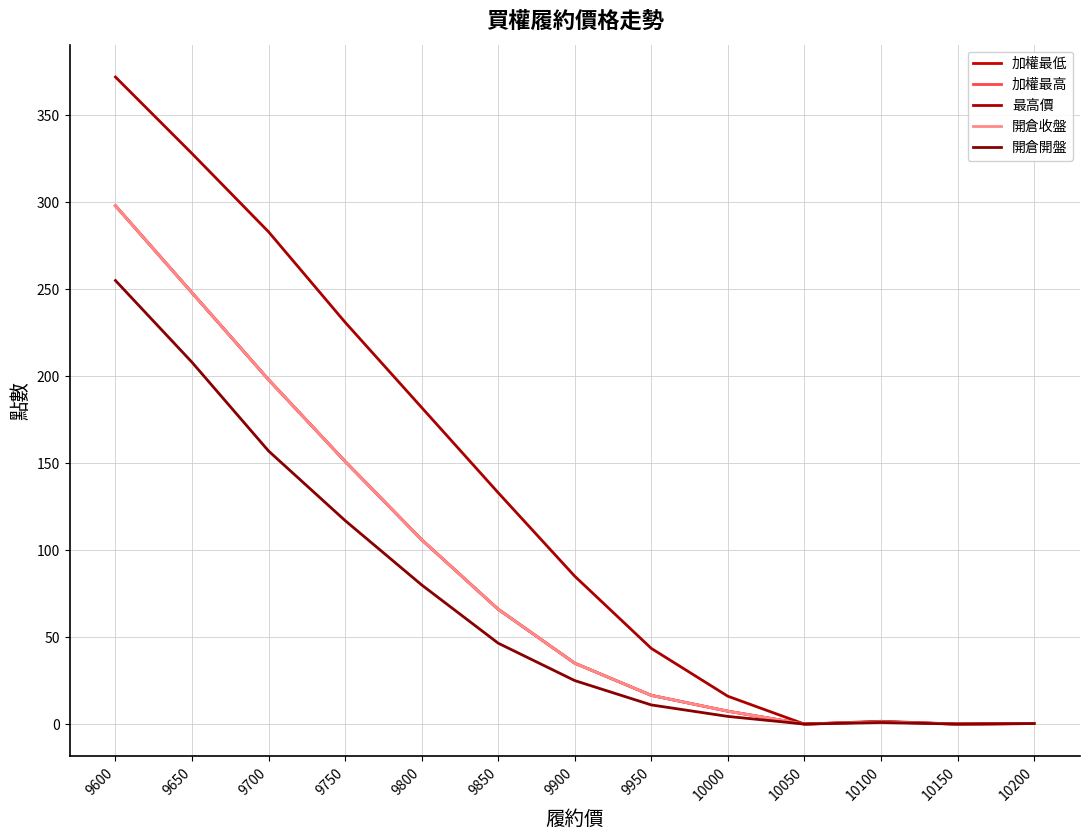

Which category has the highest value in the 最高價 series?

9600